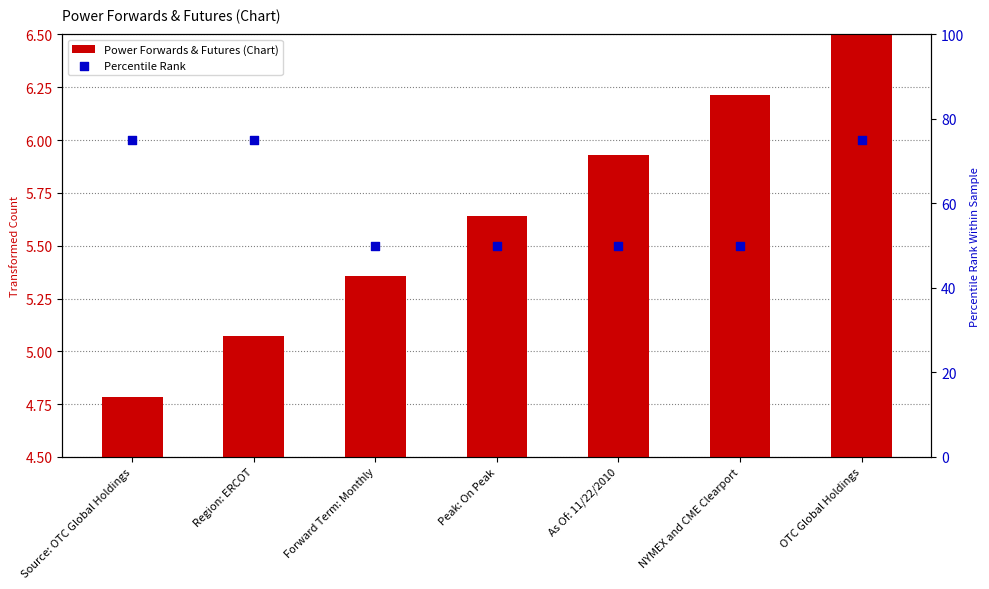

What is the total value across all series at Source: OTC Global Holdings?

79.8